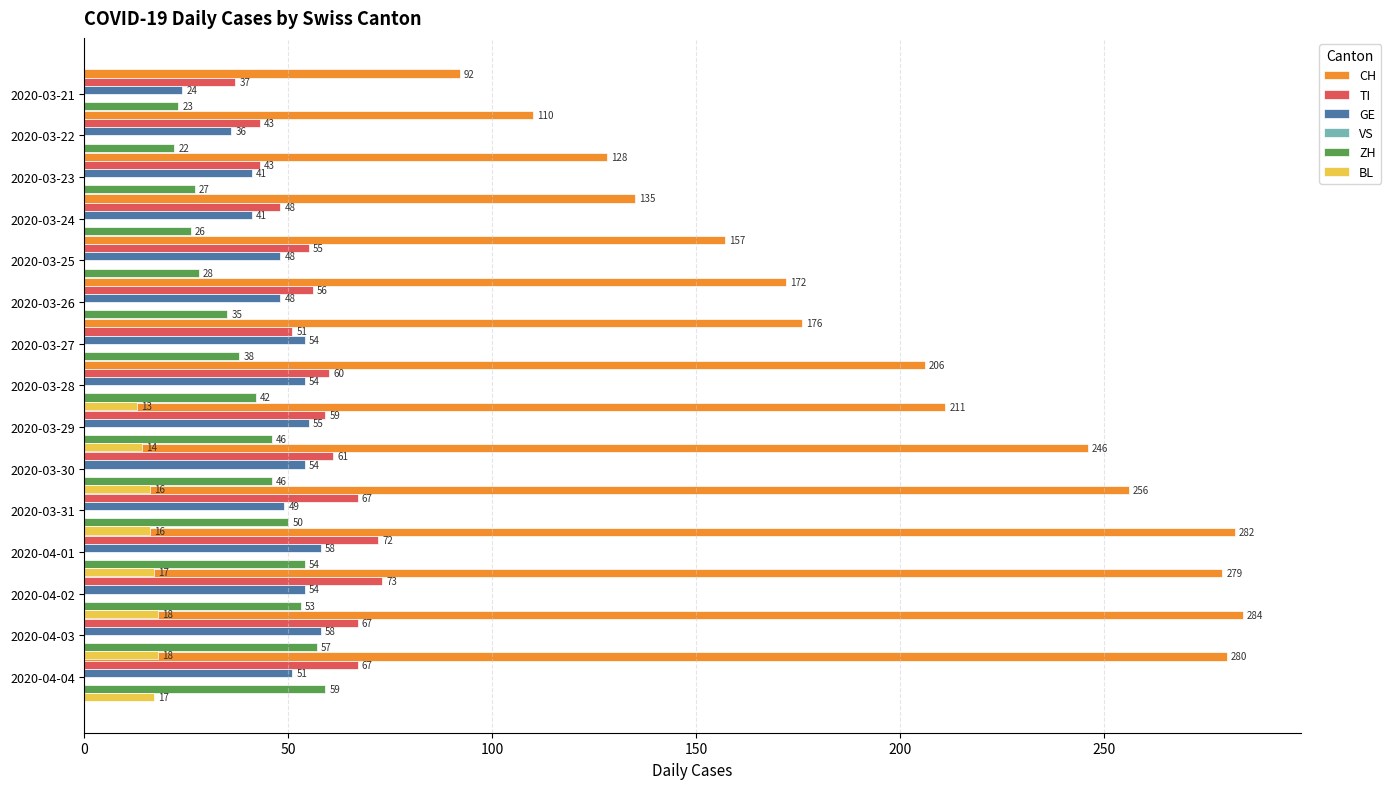

What is the value of the GE bar at the 1st from the left?

24.0